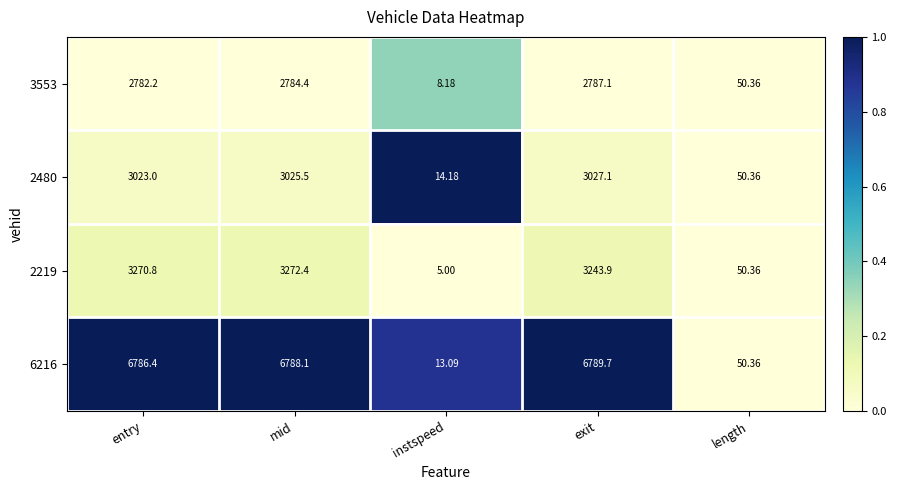

How many data points in 6216 are less than 6786?

2